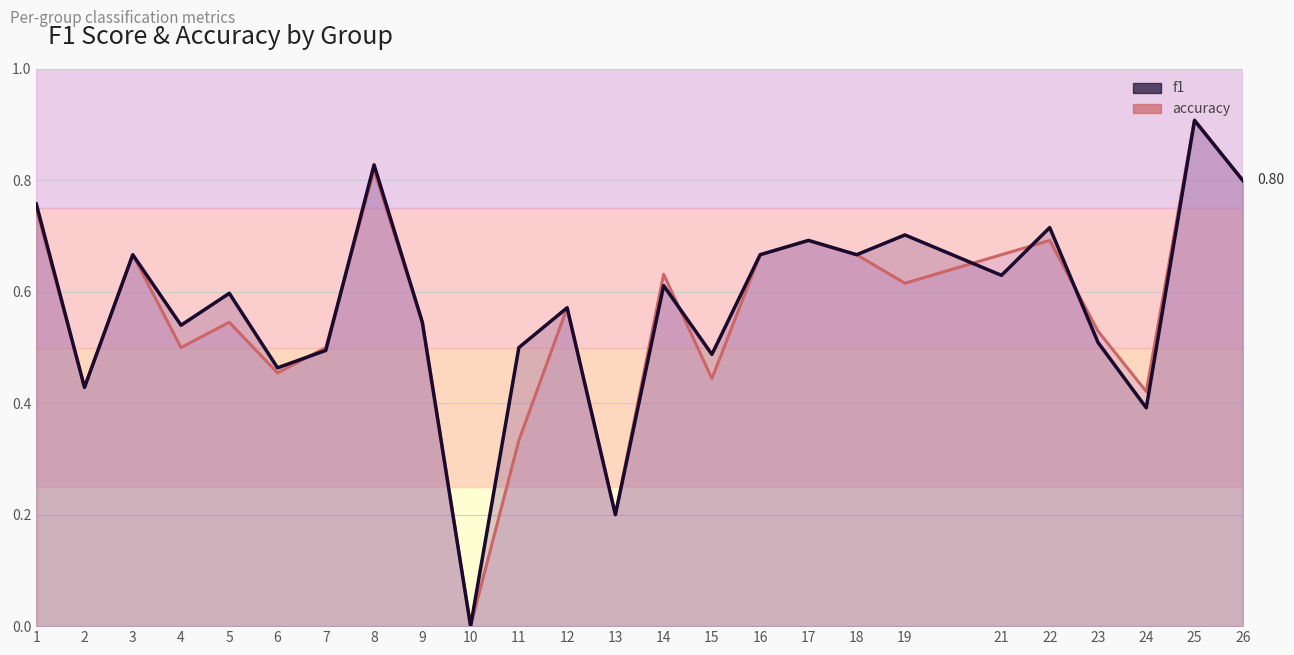

What is the difference between the second highest and second lowest values in the accuracy series?

0.6